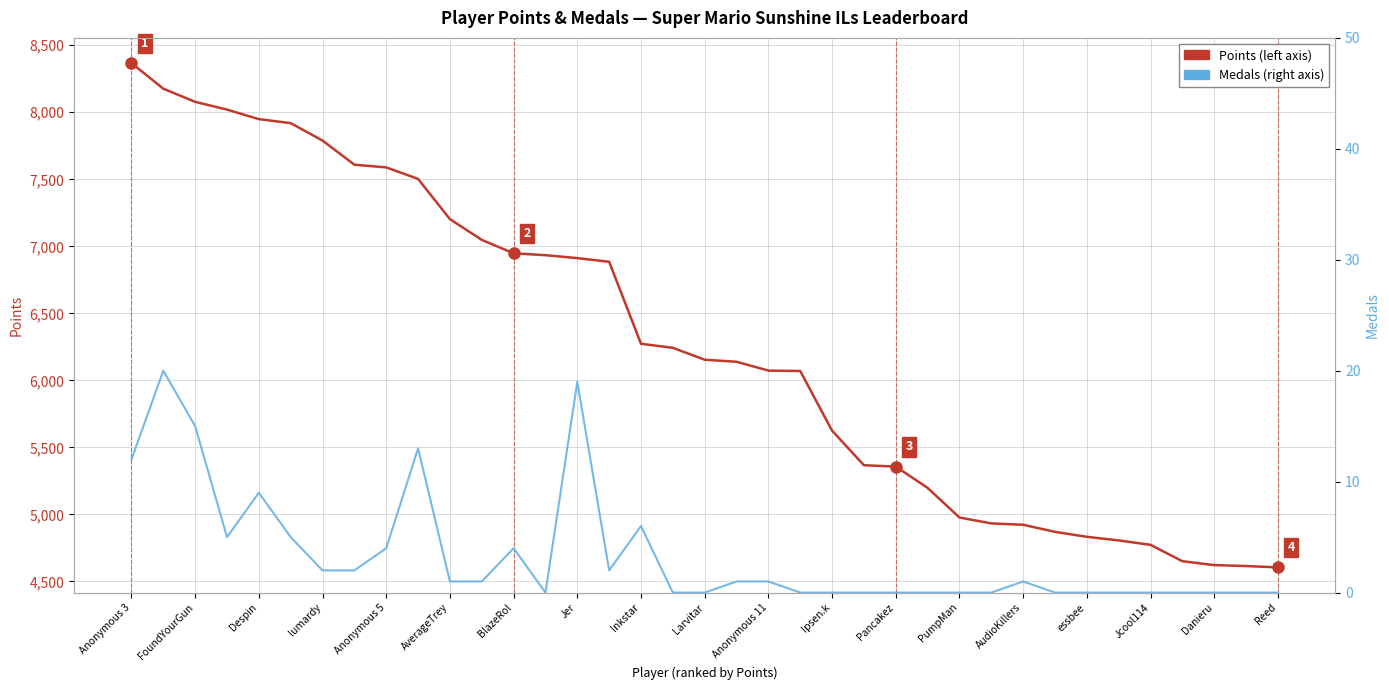

Which has a higher value, 27 or 28?

27